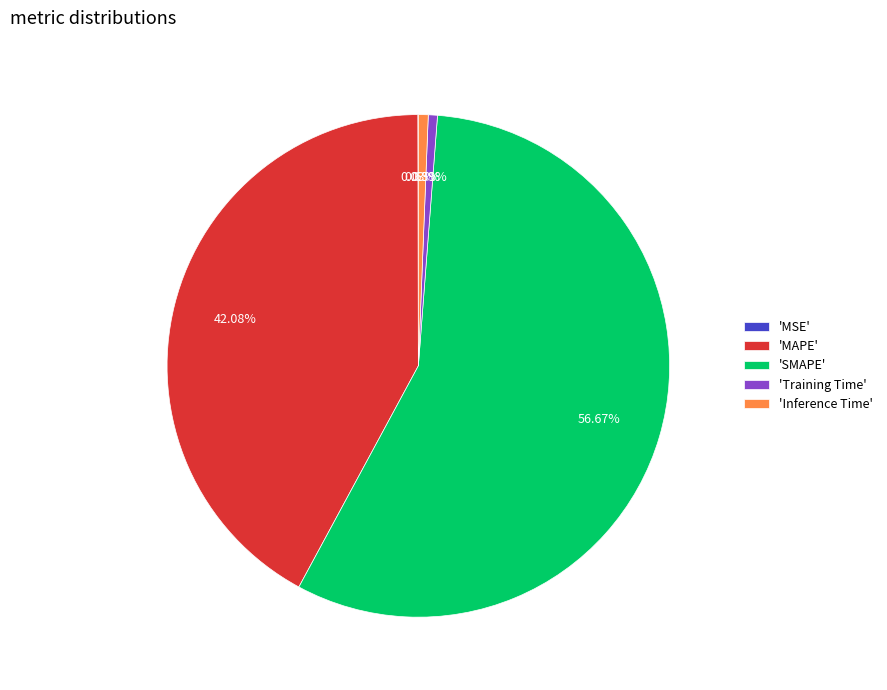

What is the largest slice in the pie chart?

'SMAPE'